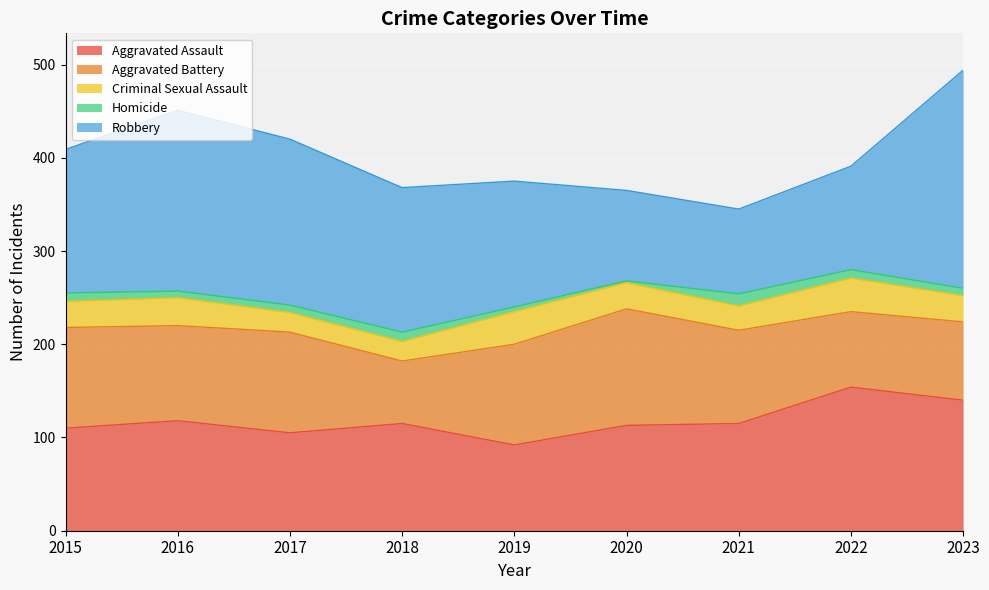

True or false: Robbery has more than 1 interior local peaks.

False